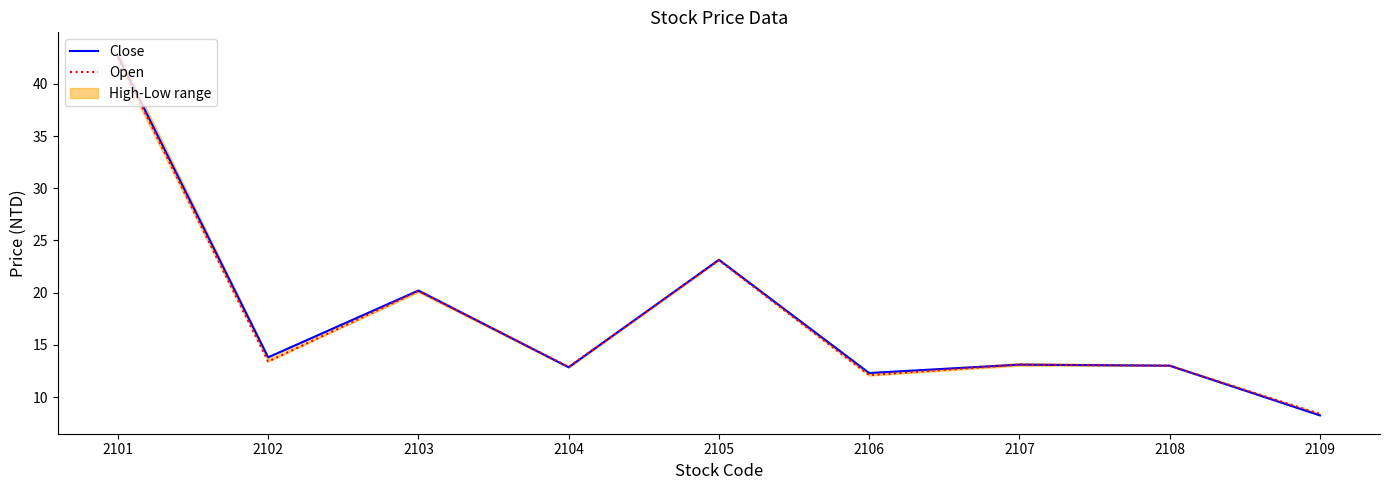

List the series in order of their overall mean, lowest first.

Open, Close